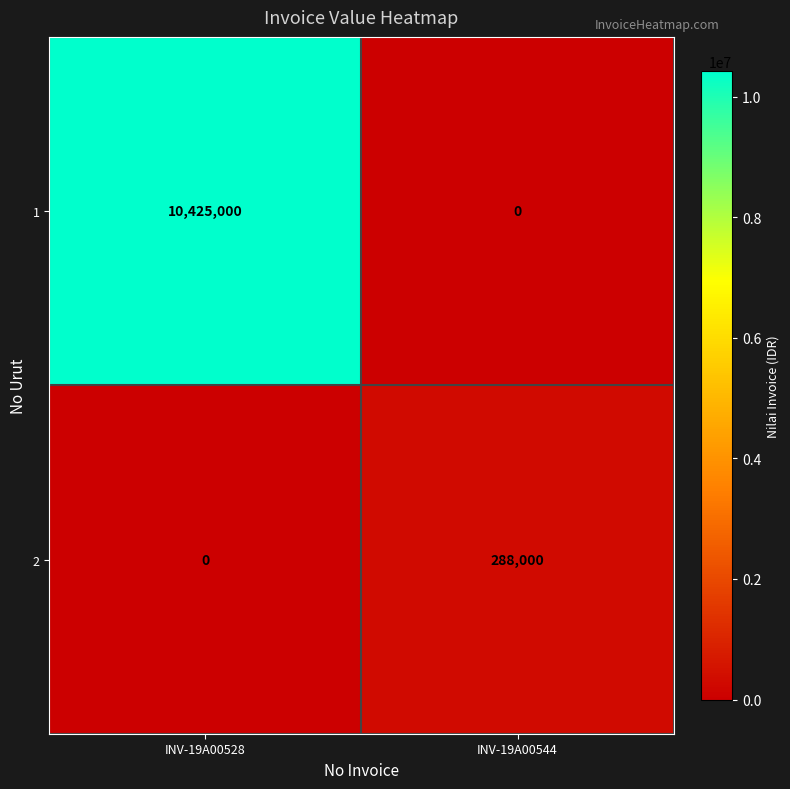

Which series has the largest total across all categories?

1